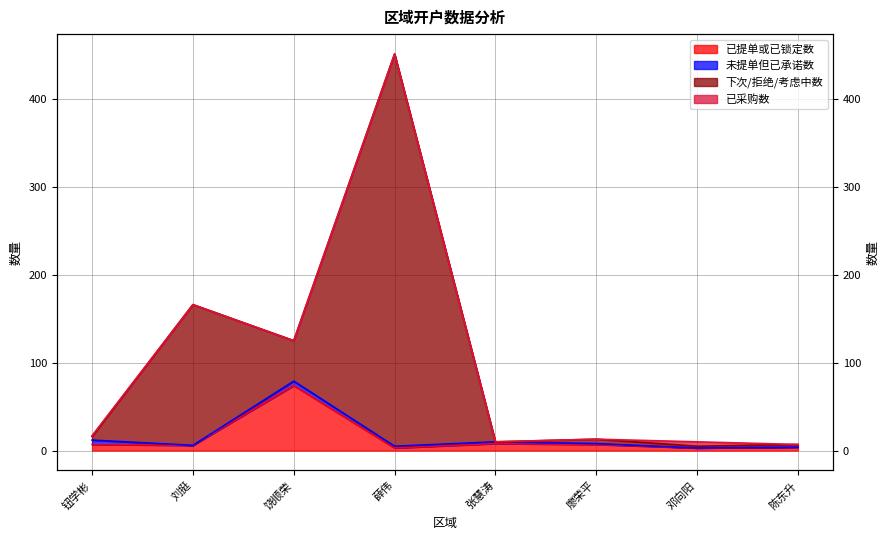

True or false: 已提单或已锁定数 has more than 2 interior local peaks.

False